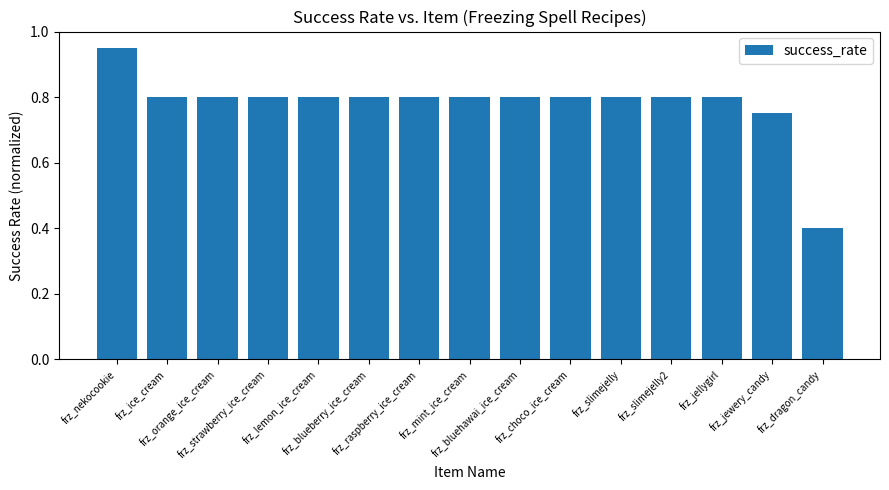

What is the smallest value displayed?

0.4